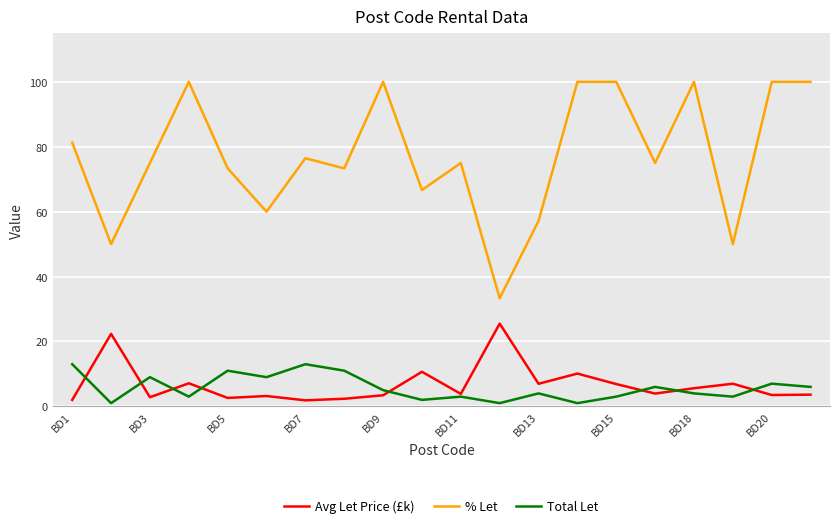

Which series has the largest range (max minus min)?

% Let